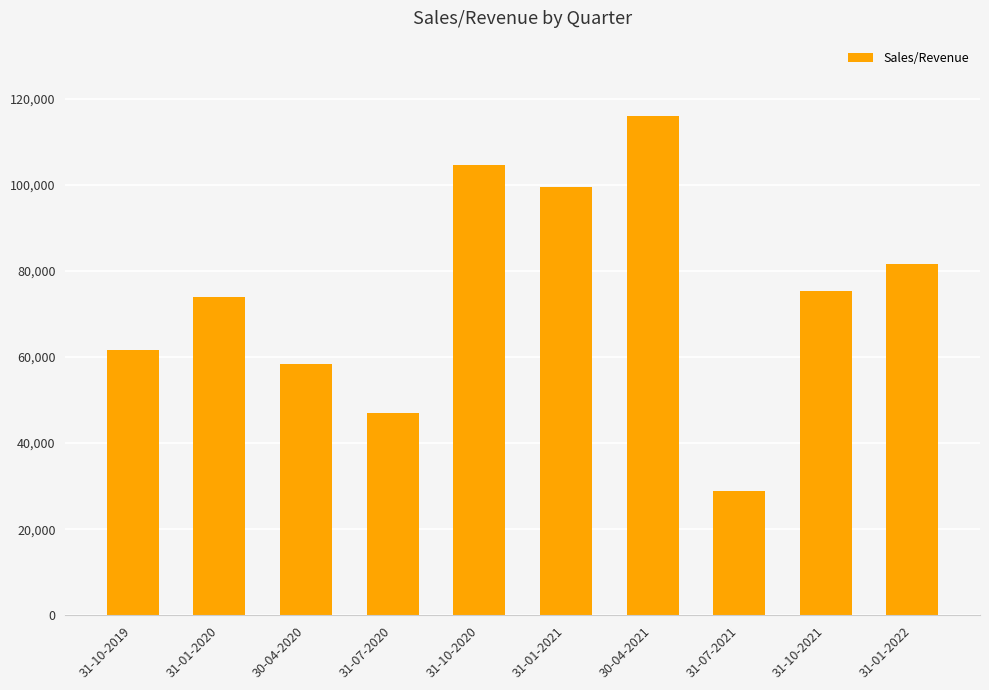

At which category does the chart reach its peak across all series?

30-04-2021